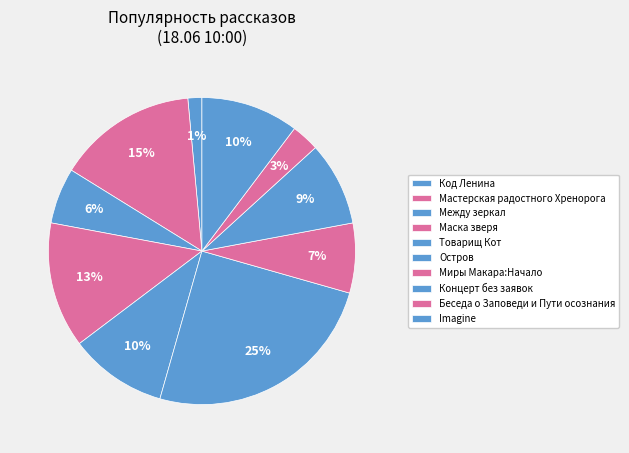

True or false: Маска зверя accounts for 13% of the total.

True